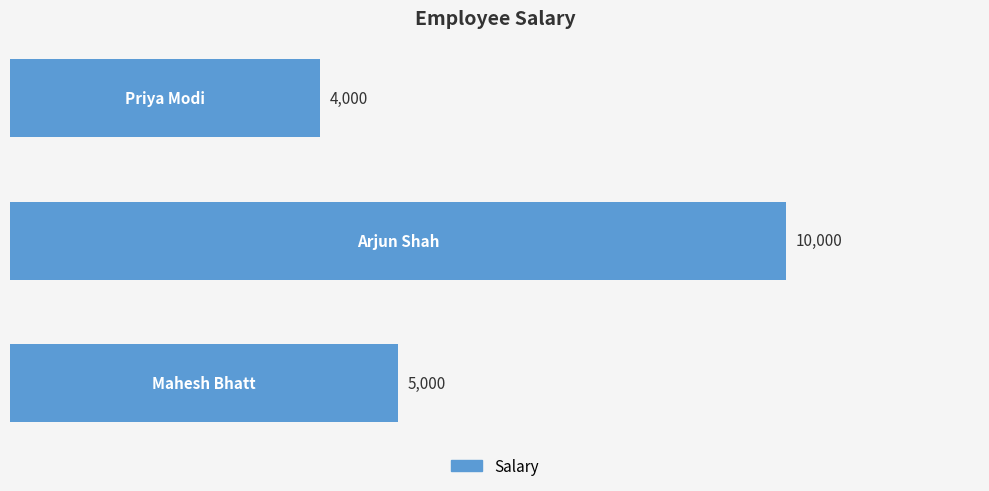

How many bars are there in total?

3